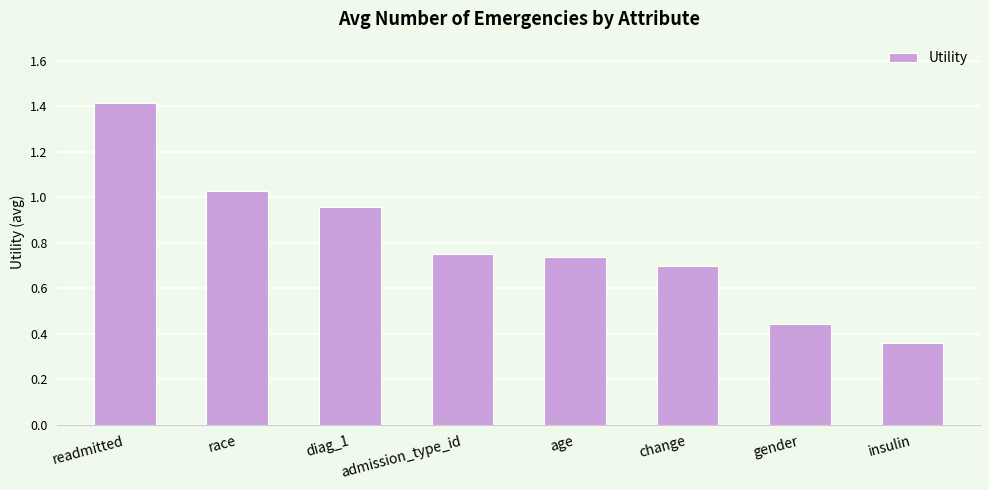

At which category does the chart reach its peak across all series?

readmitted